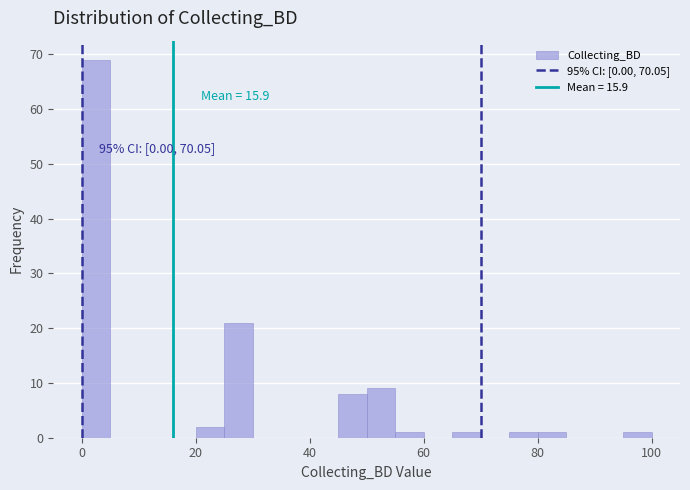

Read against the x-axis, roughly where is the centre of the tallest bar?

2